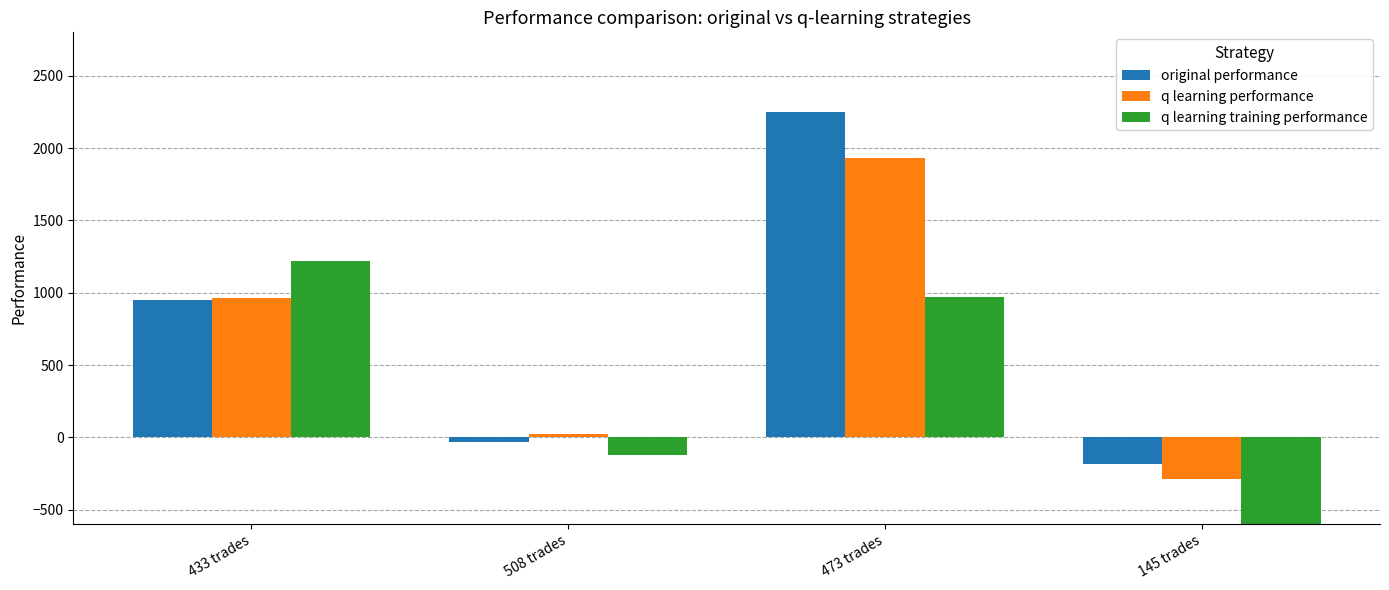

What position from the right is 508 trades?

3